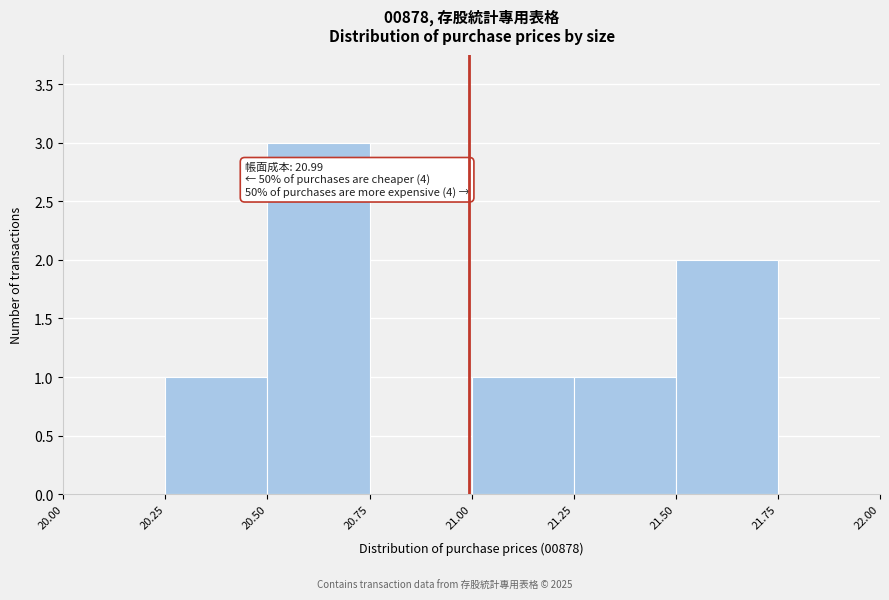

Over which range of the x-axis is the bar tallest?

20.50 to 20.75